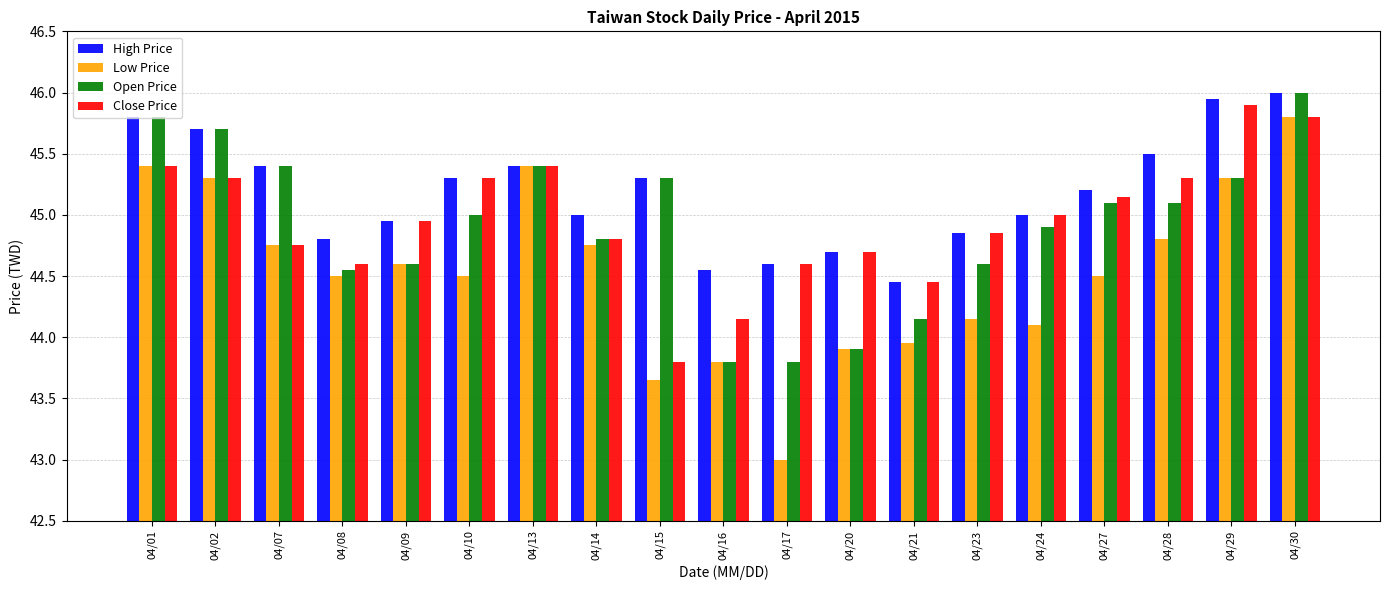

Is it true that Close Price equals 45.1 at 04/27?

True